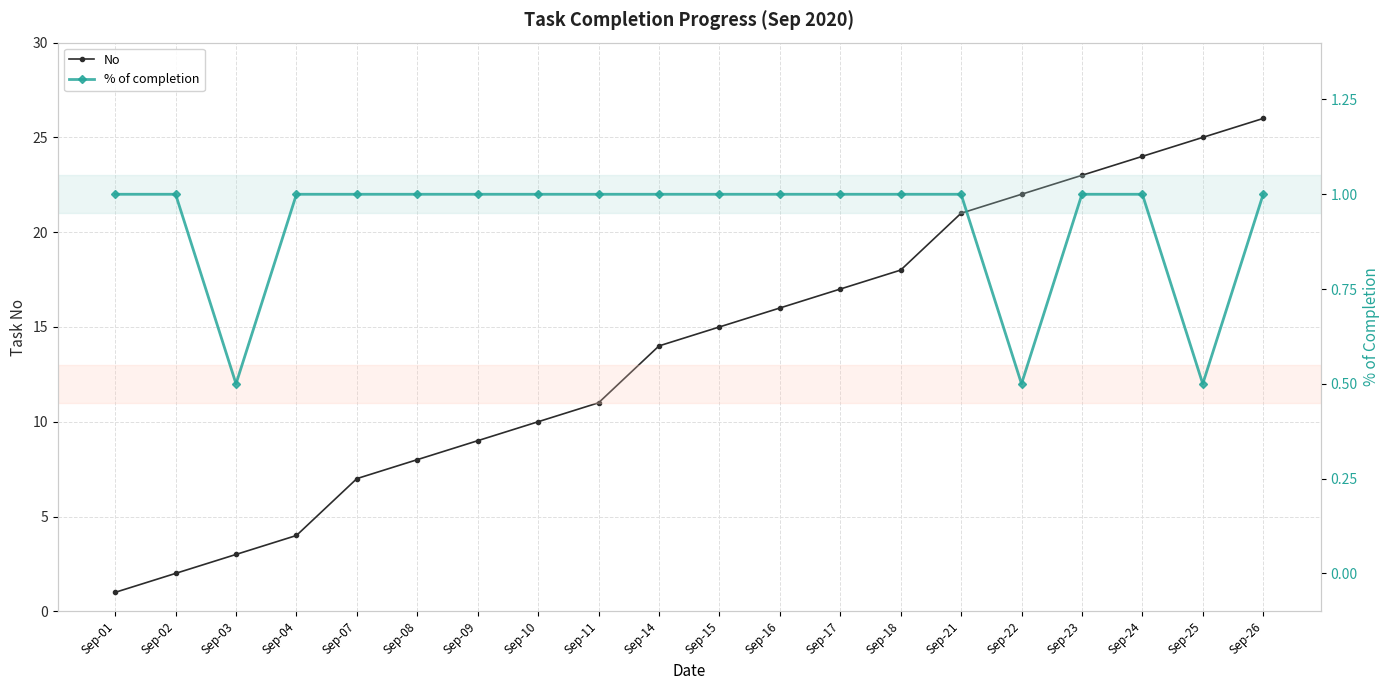

Is the value of No at Sep-01 greater than the value of % of completion at Sep-01?

No